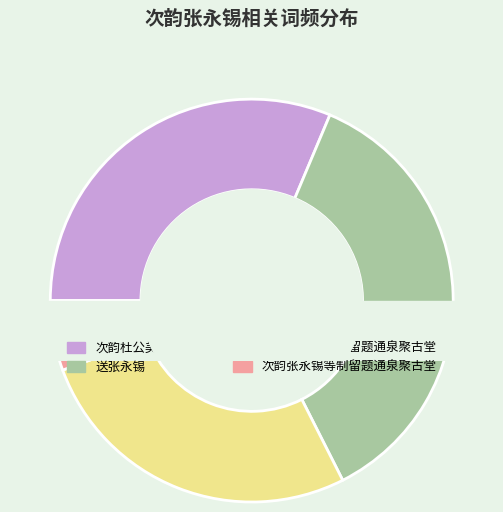

Combined, what portion of the pie is 送张永锡 and 次韵张永锡等制留题通泉聚古堂?

41.8%